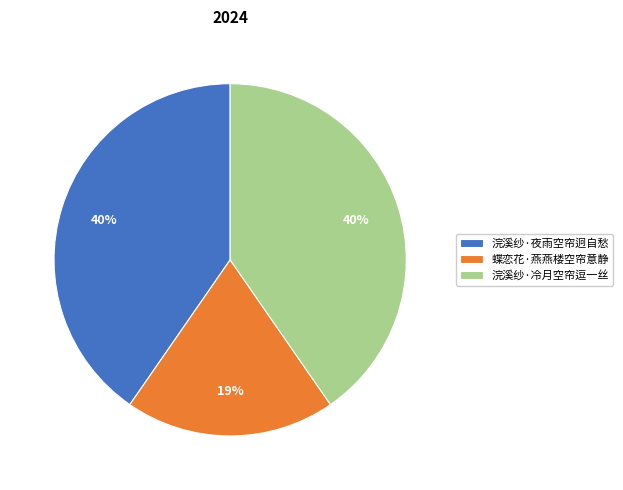

Is it true that 浣溪纱·夜雨空帘迥自愁 is 52% of the pie?

False